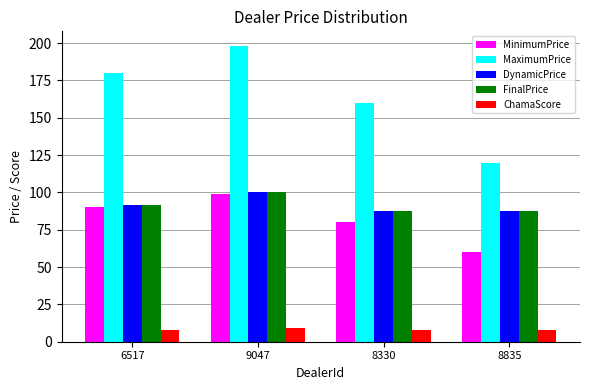

What is the difference between the highest and lowest values at 9047?

189.0